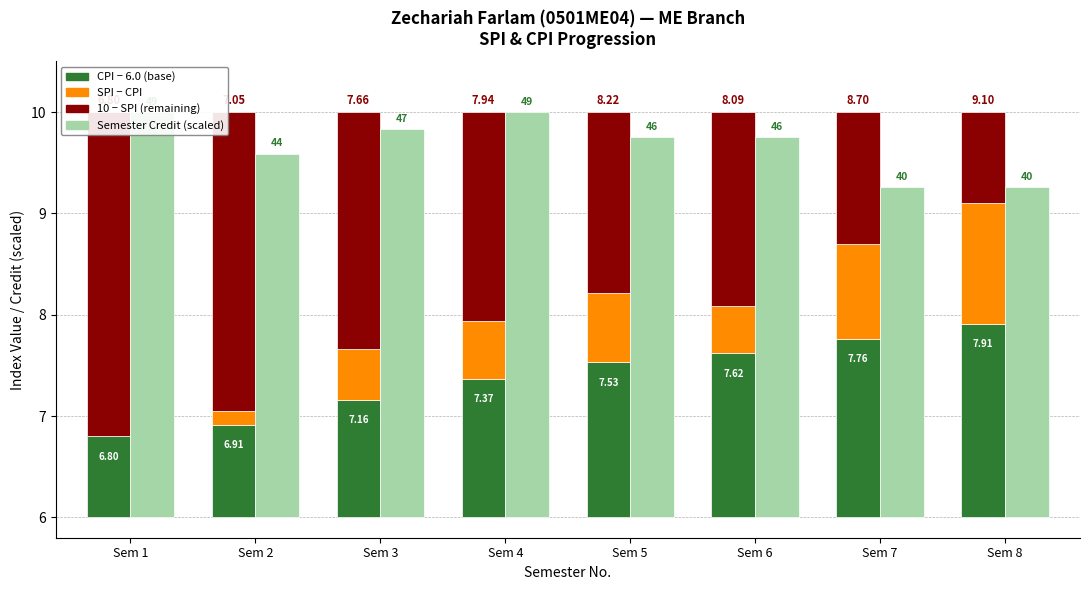

Which series has the largest range (max minus min)?

Remaining to 10